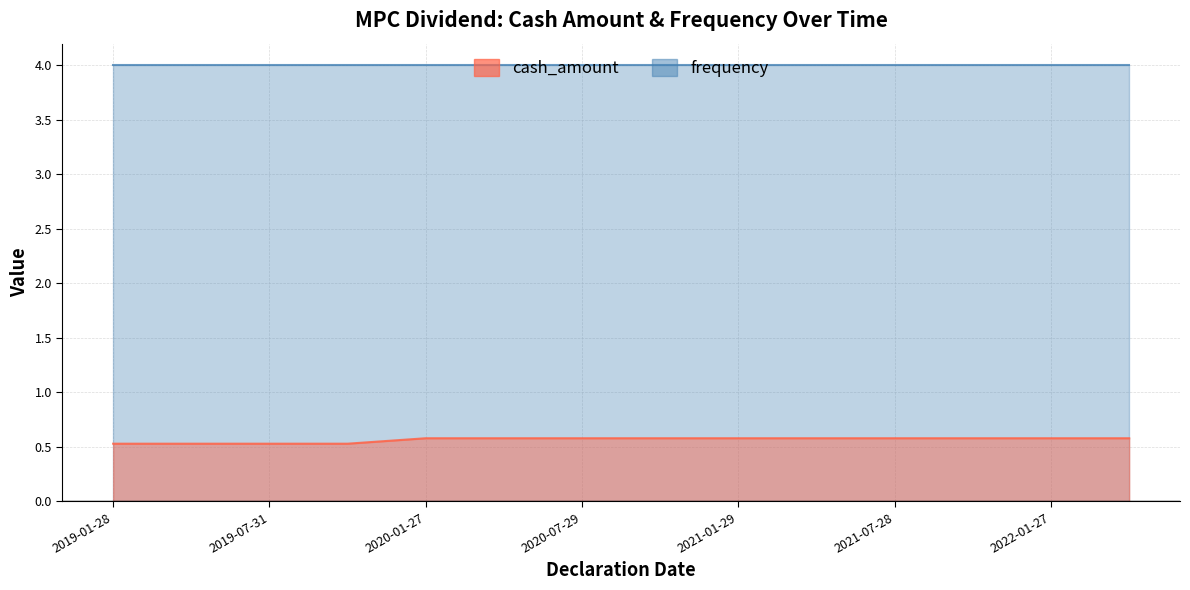

What is the average value?

0.6